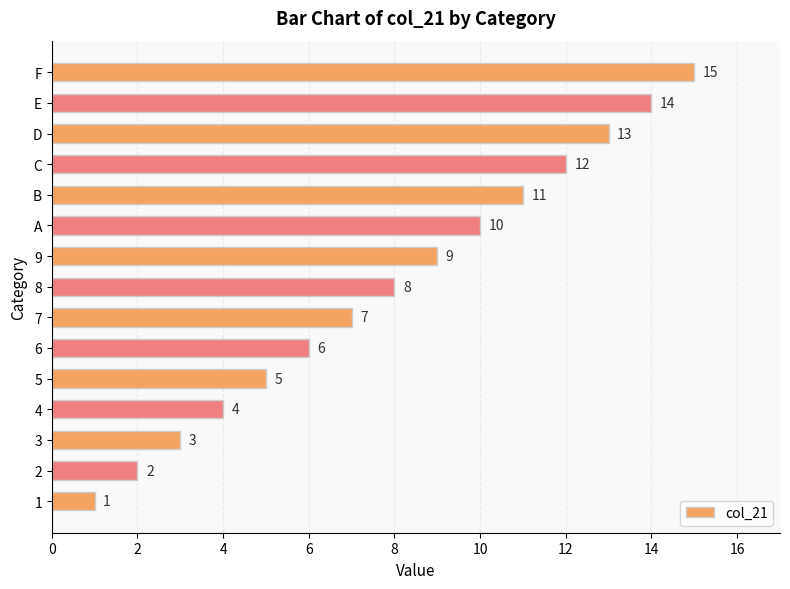

What is the maximum value shown in the chart?

15